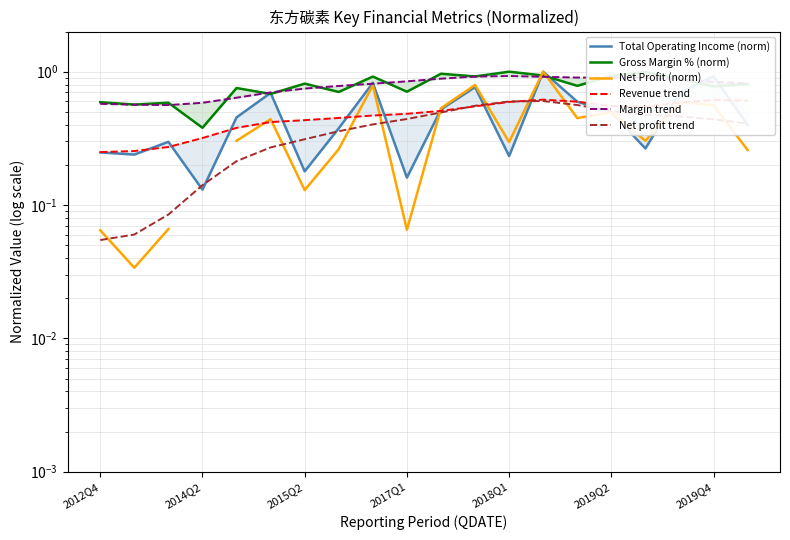

Does the chart have visible grid lines?

Yes